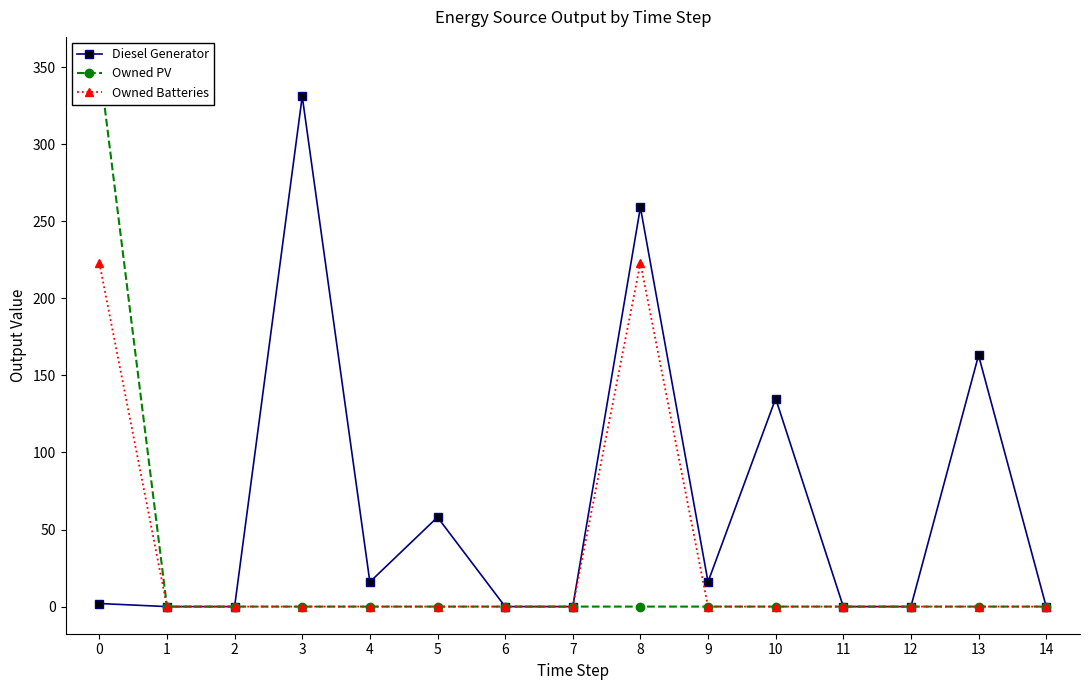

Rank the series by their maximum value, from highest to lowest.

Owned PV, Diesel Generator, Owned Batteries